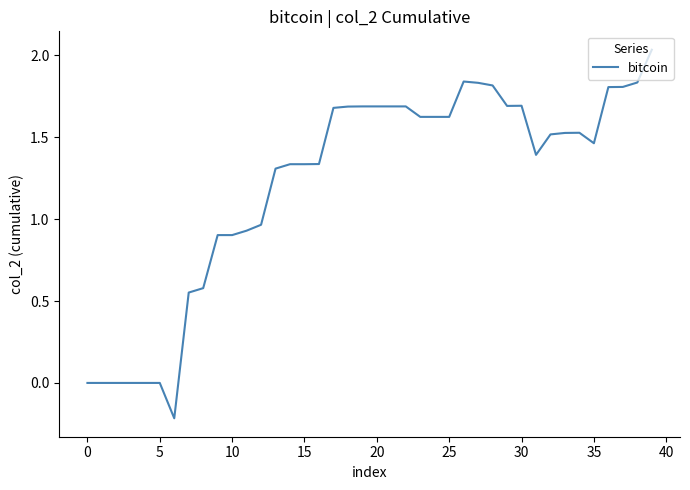

What is the difference between the maximum and minimum values?

2.3